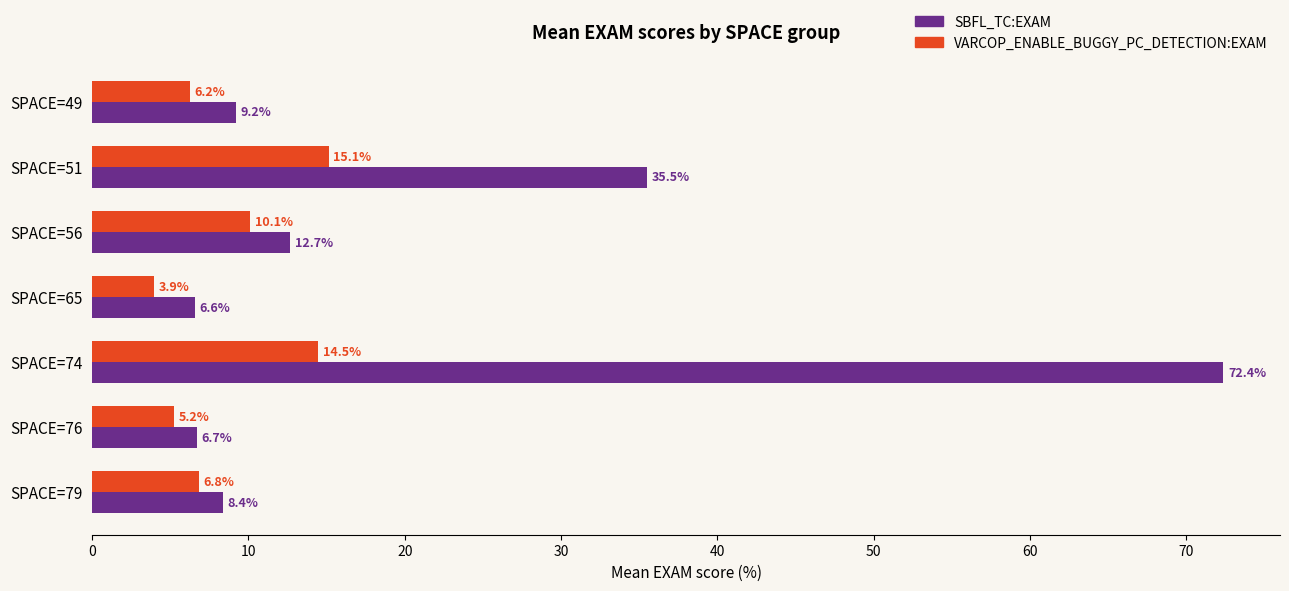

At which label does SBFL_TC:EXAM reach its peak?

SPACE=74